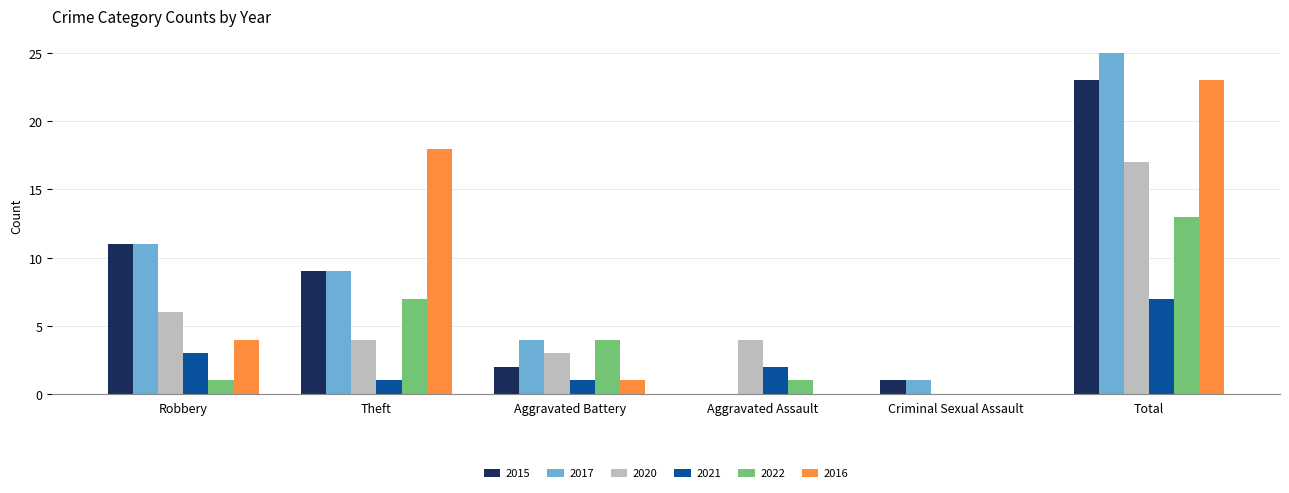

Reading left to right, extract all data points from this chart.

2015: Robbery=11	Theft=9	Aggravated Battery=2	Aggravated Assault=0	Criminal Sexual Assault=1	Total=23
2017: Robbery=11	Theft=9	Aggravated Battery=4	Aggravated Assault=0	Criminal Sexual Assault=1	Total=25
2020: Robbery=6	Theft=4	Aggravated Battery=3	Aggravated Assault=4	Criminal Sexual Assault=0	Total=17
2021: Robbery=3	Theft=1	Aggravated Battery=1	Aggravated Assault=2	Criminal Sexual Assault=0	Total=7
2022: Robbery=1	Theft=7	Aggravated Battery=4	Aggravated Assault=1	Criminal Sexual Assault=0	Total=13
2016: Robbery=4	Theft=18	Aggravated Battery=1	Aggravated Assault=0	Criminal Sexual Assault=0	Total=23